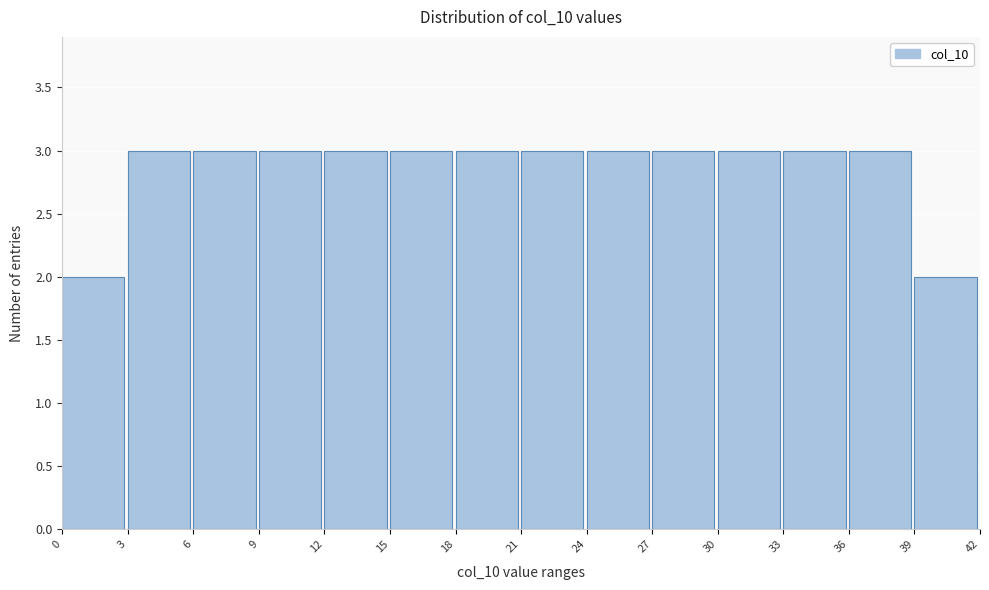

What is the height of the bar covering 24 to 27 on the x-axis? The values are not printed on the chart, so give them approximately, as read against the axis.

3